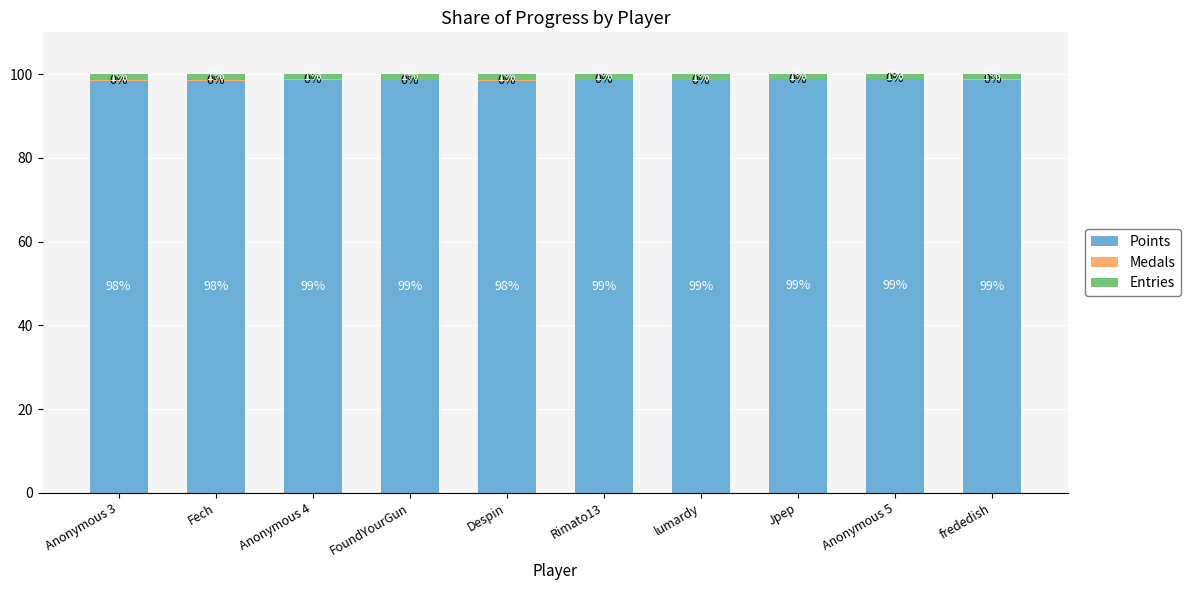

What value does the Points series have at Rimato13?

98.6